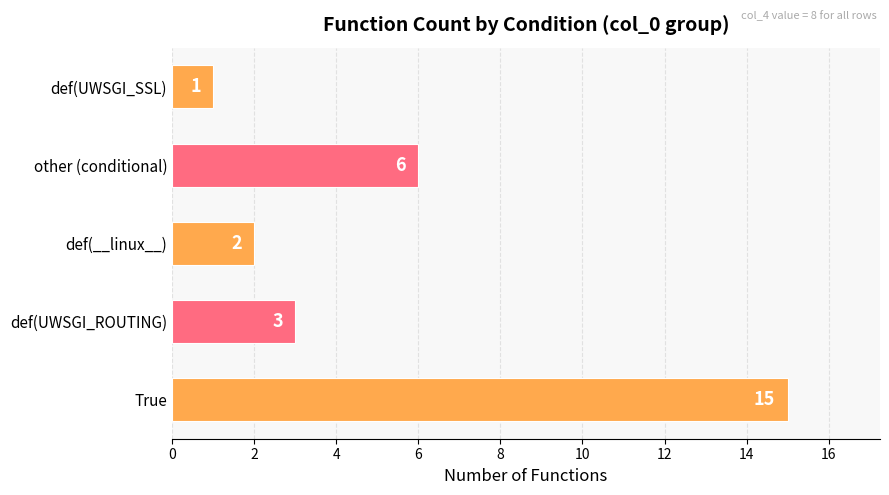

How many bars are there in total?

5